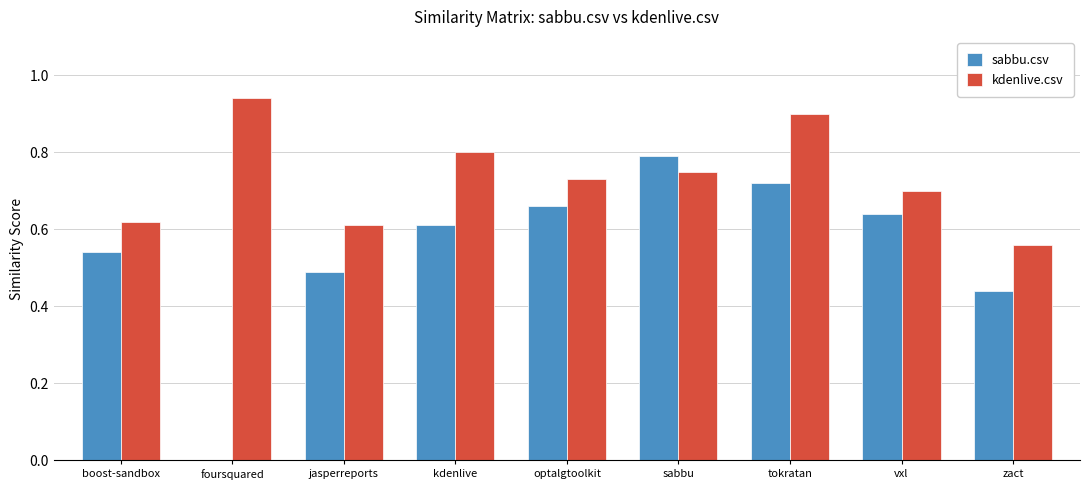

At which category is the sum across all series the highest?

tokratan